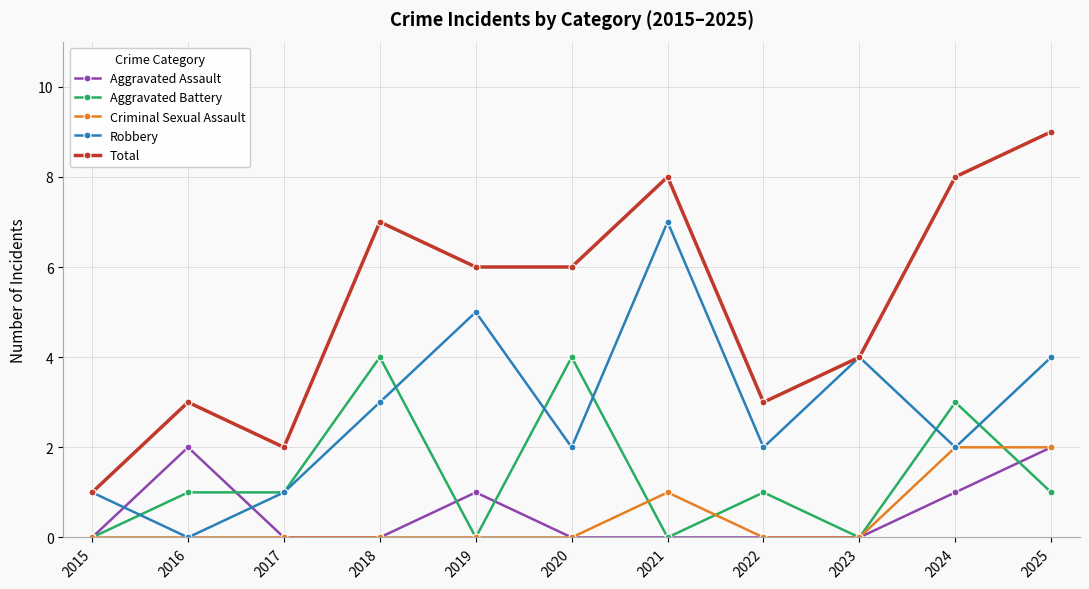

Reading left to right, what are all the values shown in this chart?

Aggravated Assault: 0	2	0	0	1	0	0	0	0	1	2
Aggravated Battery: 0	1	1	4	0	4	0	1	0	3	1
Criminal Sexual Assault: 0	0	0	0	0	0	1	0	0	2	2
Robbery: 1	0	1	3	5	2	7	2	4	2	4
Total: 1	3	2	7	6	6	8	3	4	8	9